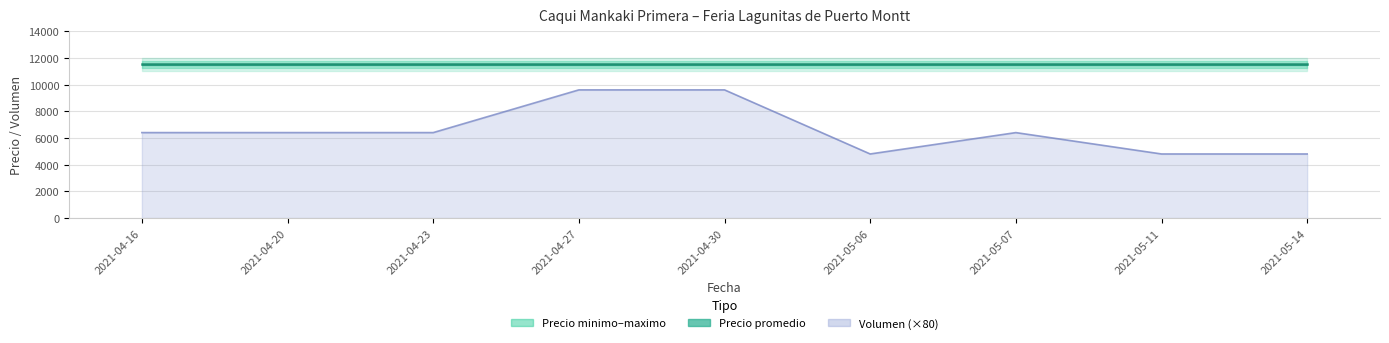

True or false: Volumen has more than 0 points higher than both neighbors.

True